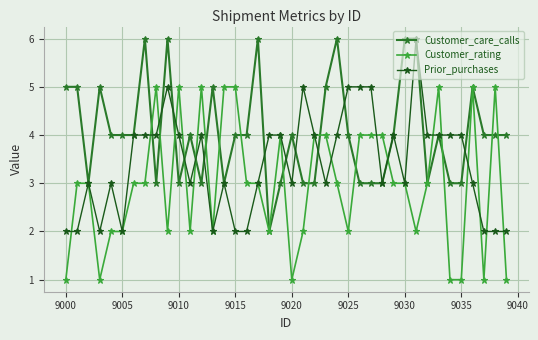

How many values in the Prior_purchases series are below 4?

20